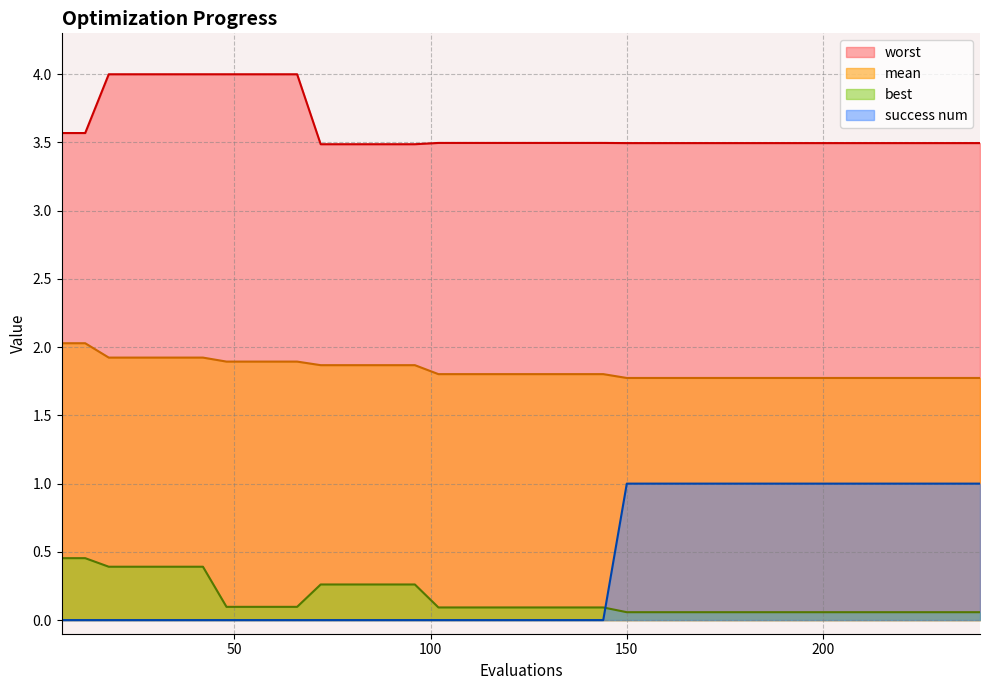

What is the value of the worst point at the 36th from the left?

3.5